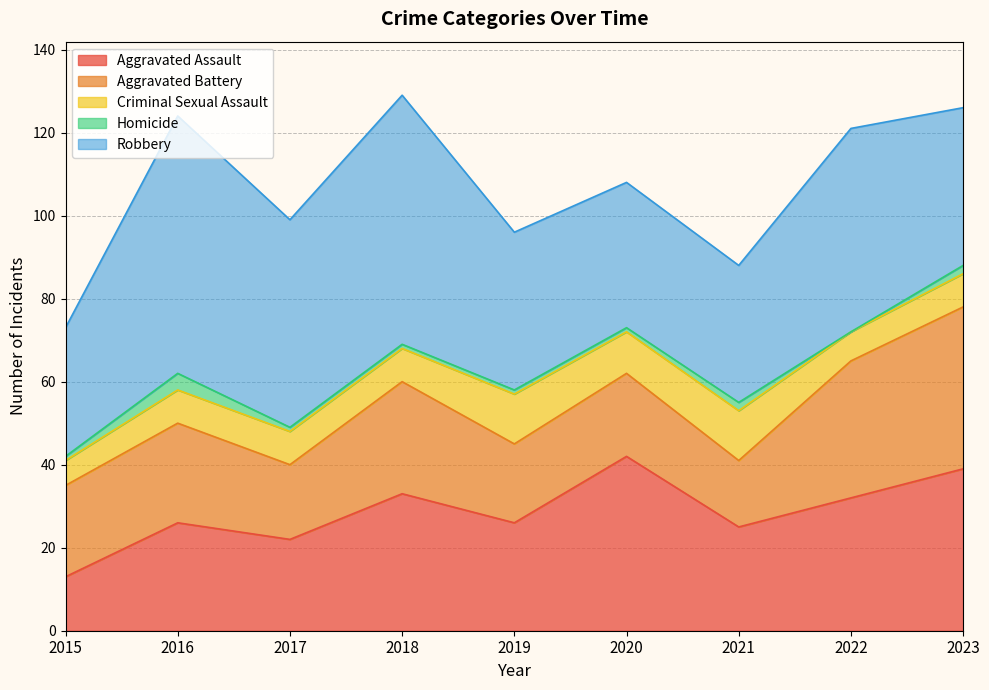

Which series has the largest total across all categories?

Robbery